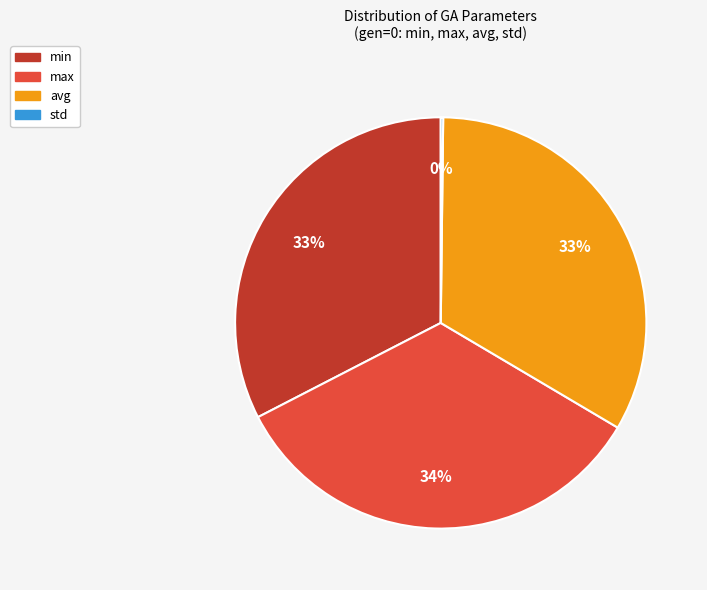

Approximately how many times larger is the value at avg compared to min?

1.0